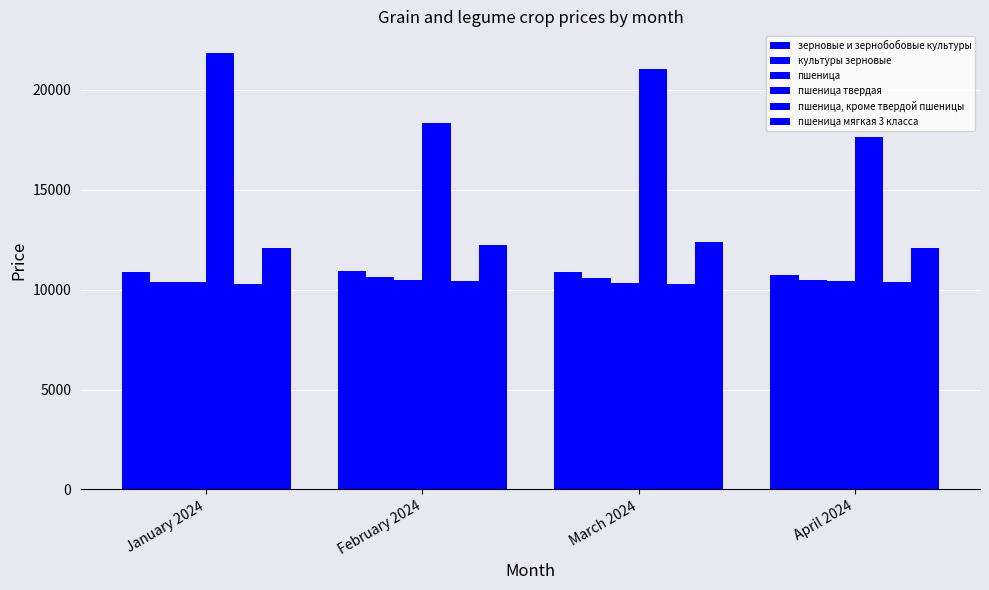

What is the minimum value for пшеница твердая?

17643.8